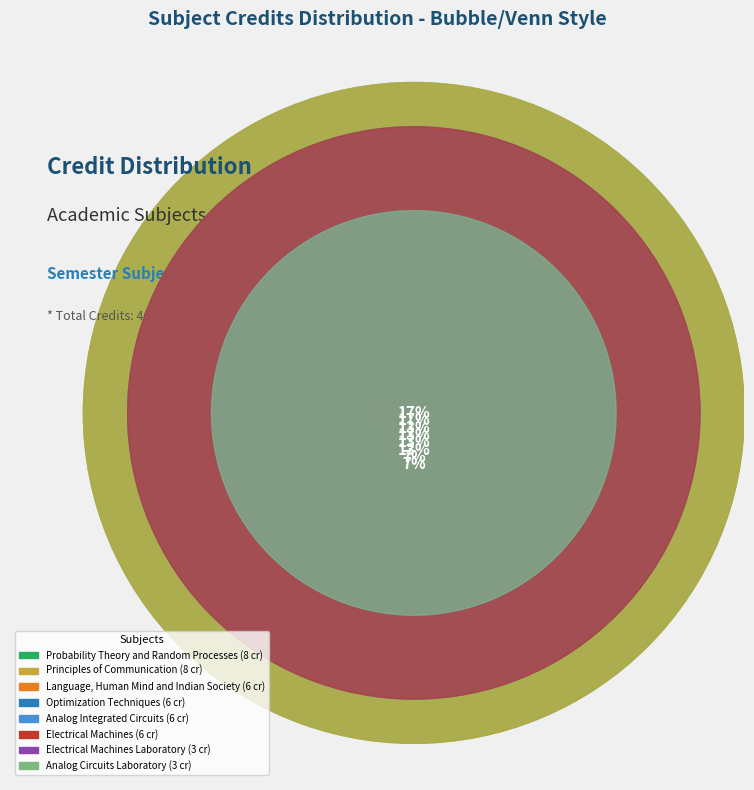

True or false: Language, Human Mind and Indian Society accounts for 2% of the total.

False